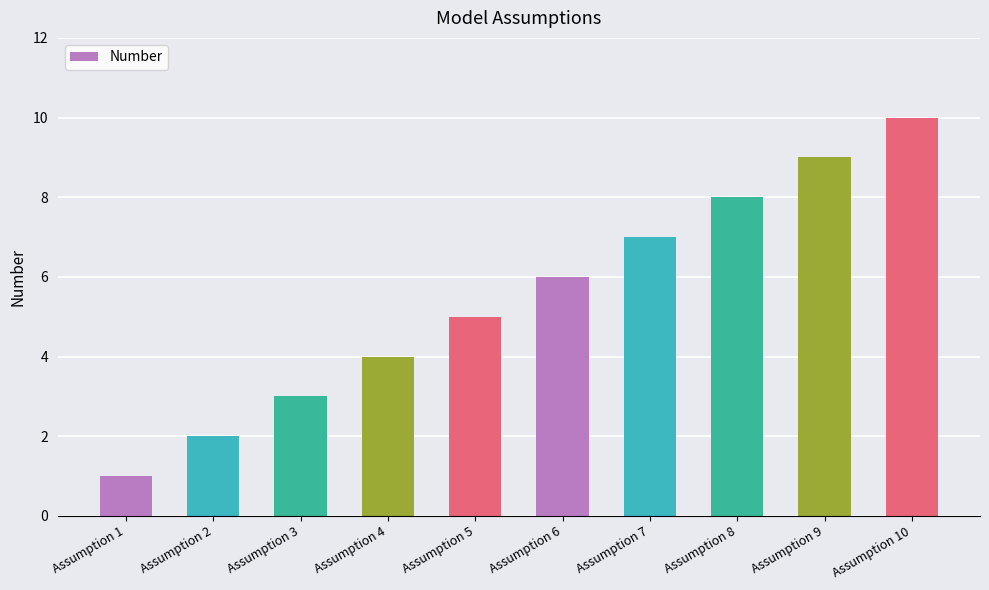

Rank the categories by value from highest to lowest.

Assumption 10, Assumption 9, Assumption 8, Assumption 7, Assumption 6, Assumption 5, Assumption 4, Assumption 3, Assumption 2, Assumption 1